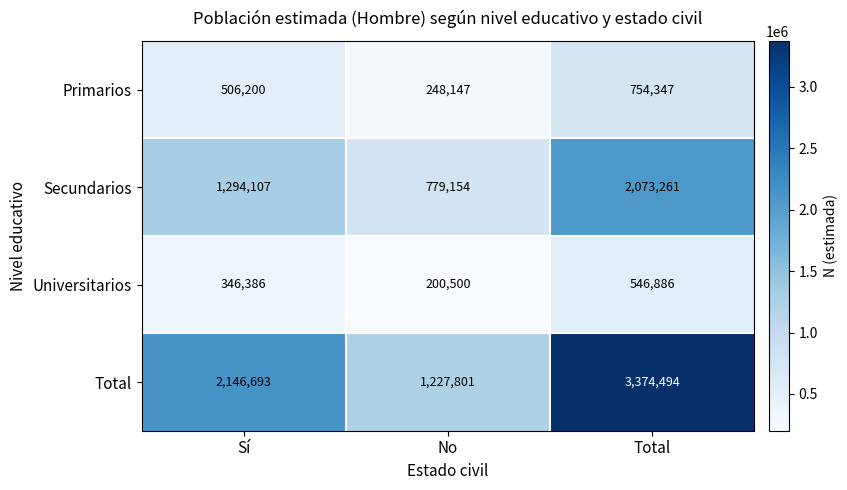

Reading left to right, what are all the values shown in this chart?

Primarios: 506200	248147	754347
Secundarios: 1294107	779154	2073261
Universitarios: 346386	200500	546886
Total: 2146693	1227801	3374494